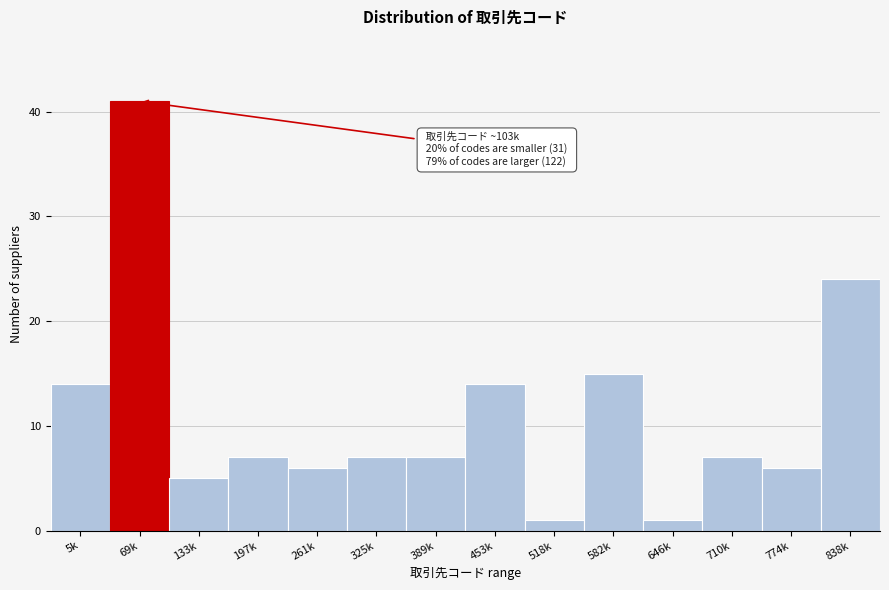

Reading left to right, transcribe all the data shown in this chart.

5k=14	69k=41	133k=5	197k=7	261k=6	325k=7	389k=7	453k=14	518k=1	582k=15	646k=1	710k=7	774k=6	838k=24